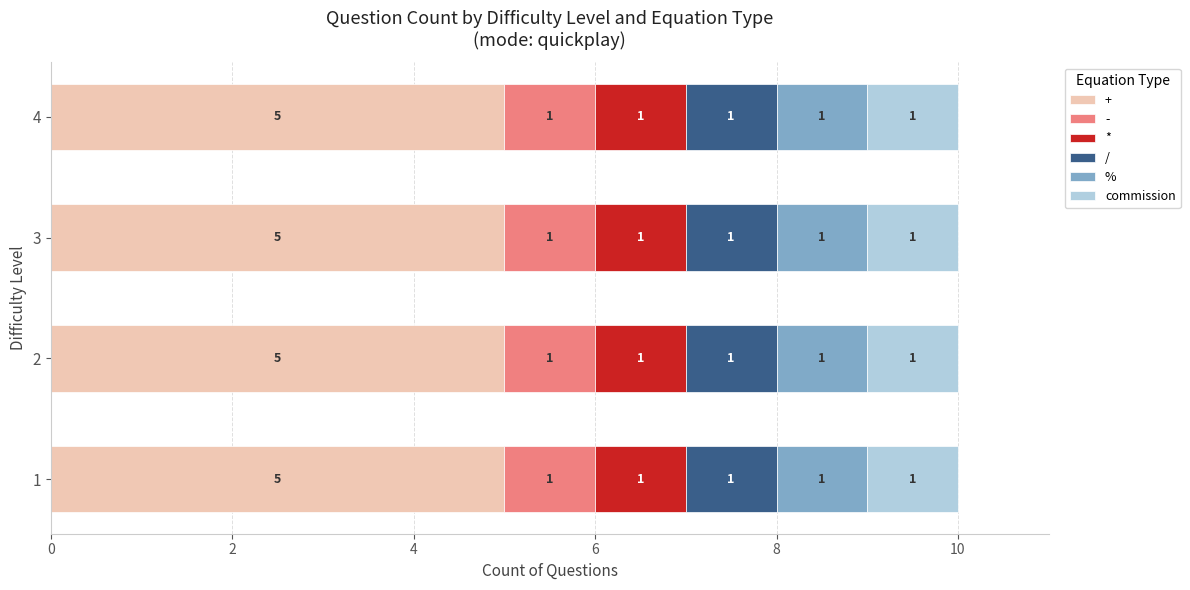

What is the highest value of the + series?

5